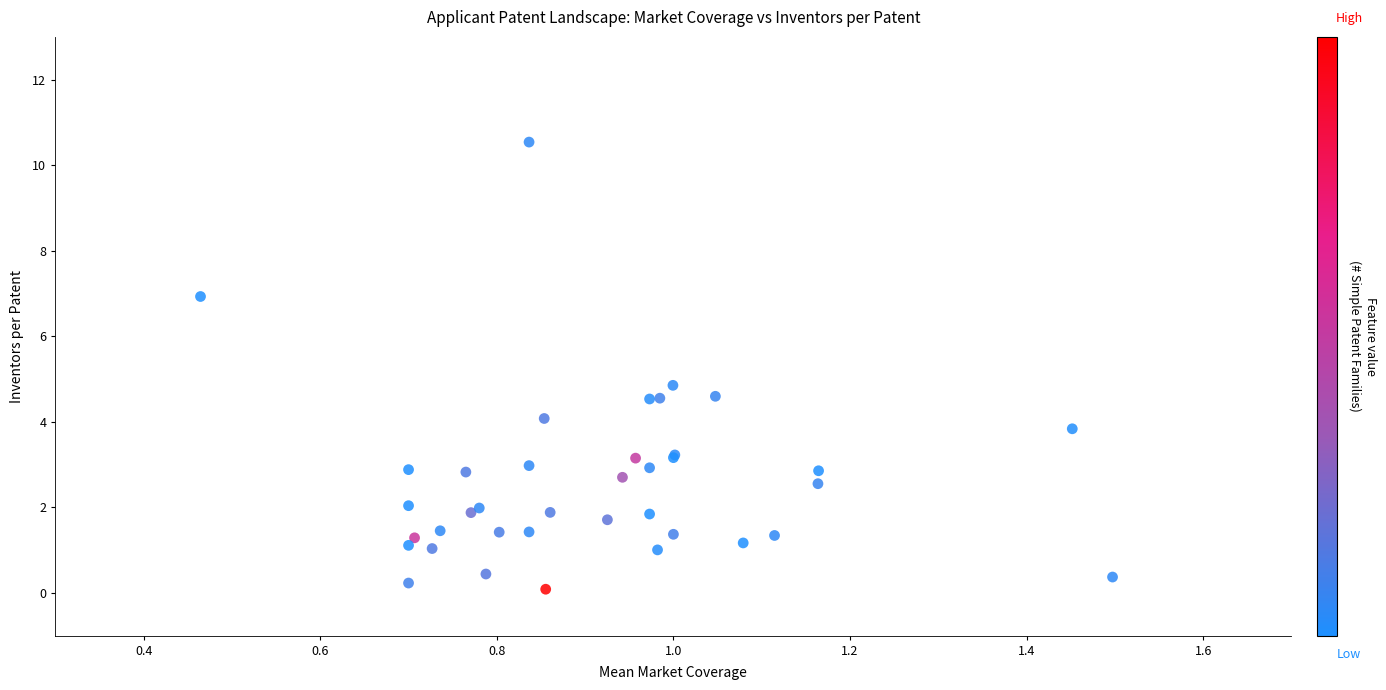

What Y value in the scatter plot is closest to 5?

4.9